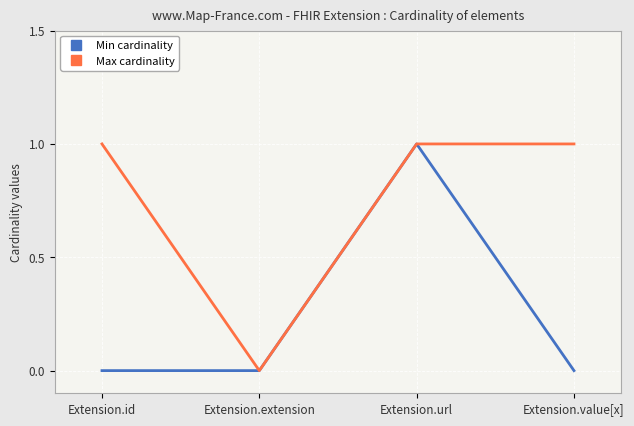

The Max cardinality series shows 0 at Extension.url. True or false?

False